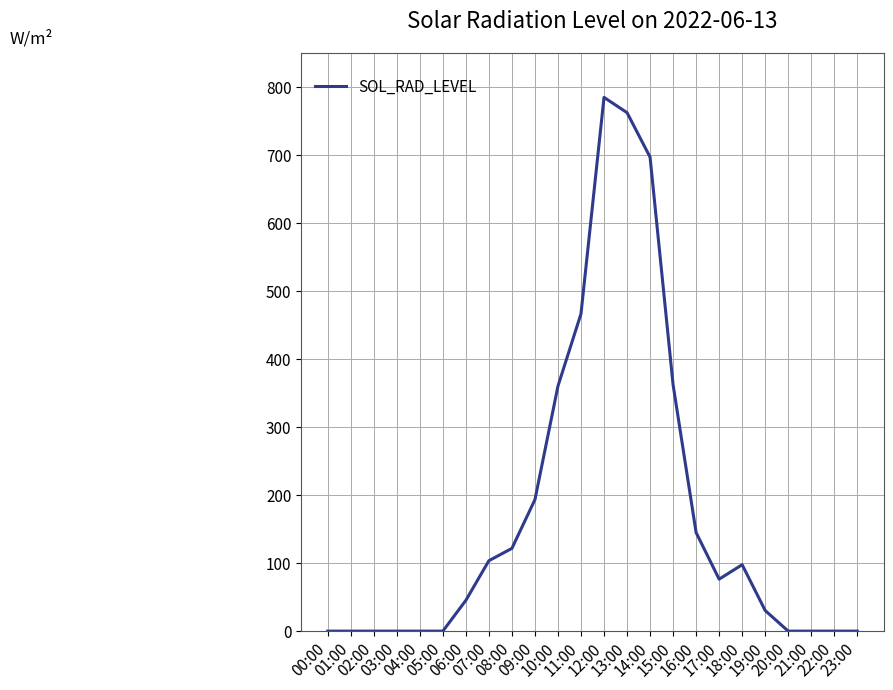

What is the sum of all values?

4246.2